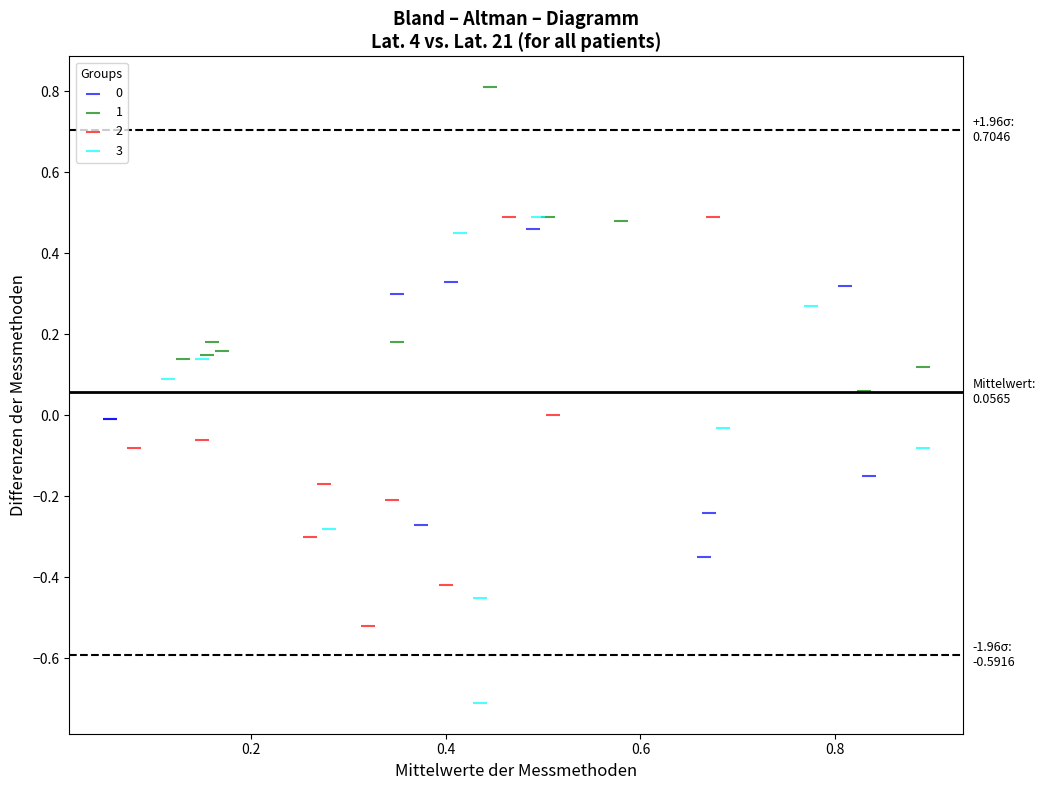

Which series reaches the minimum Y coordinate?

3